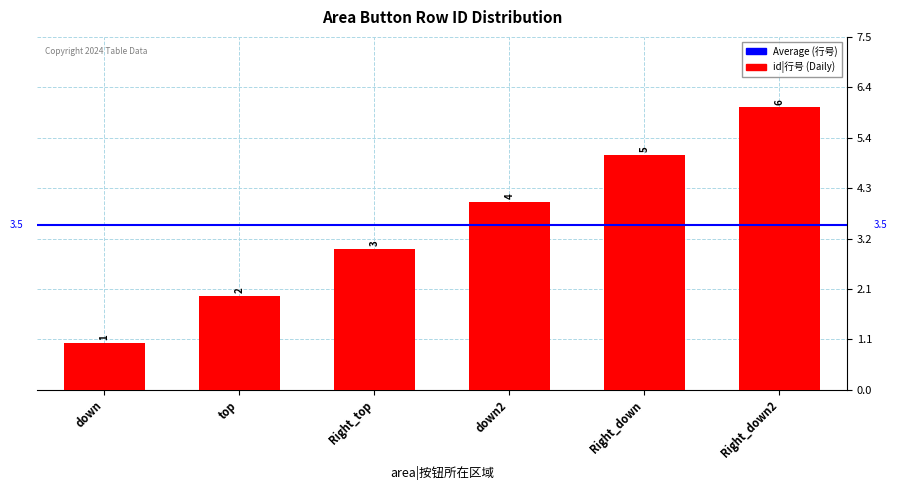

What is the average value?

4